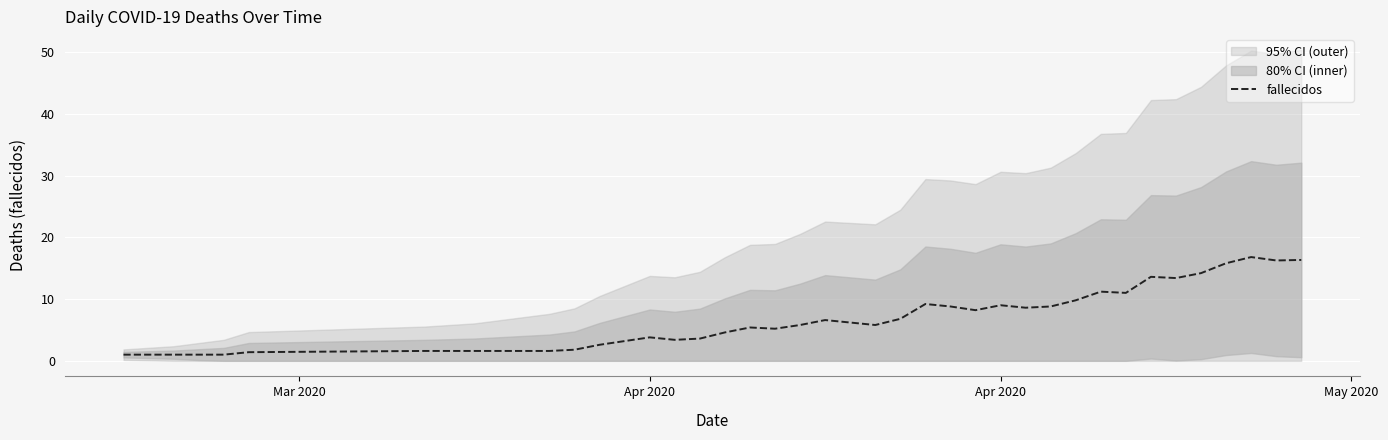

What is the maximum value shown in the chart?

16.8